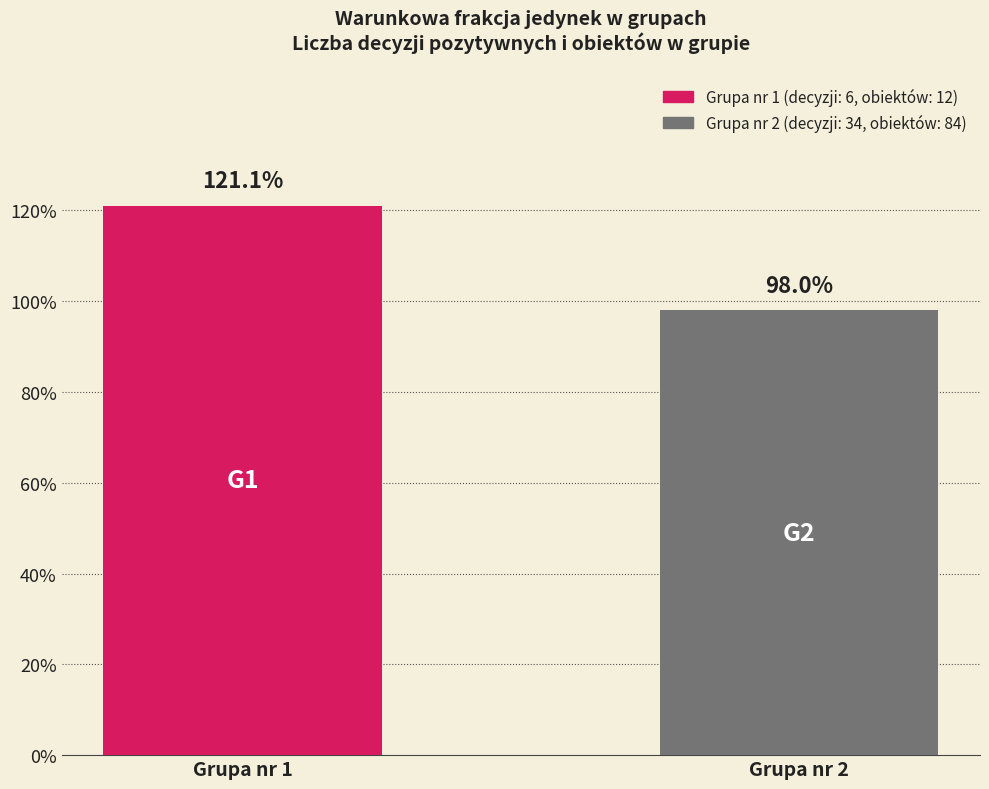

Which has a higher value, Grupa nr 1 or Grupa nr 2?

Grupa nr 1